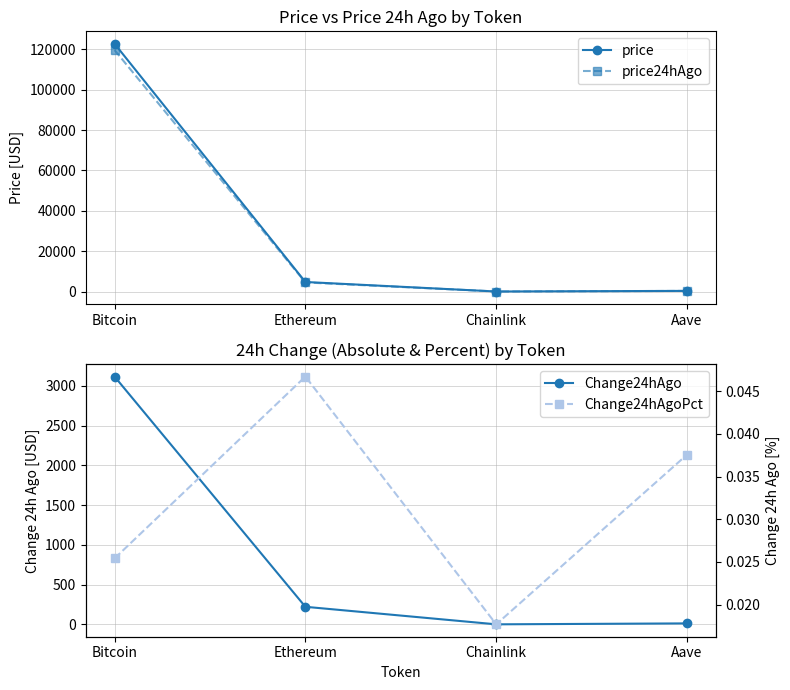

Is the value of Change24hAgoPct at Ethereum greater than the value of price at Chainlink?

No